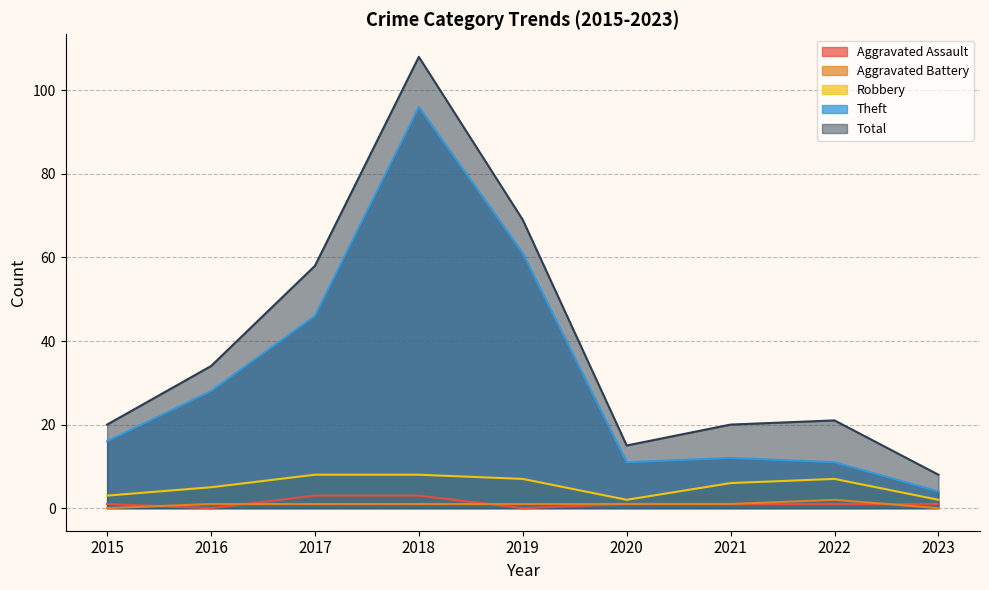

Which series changed the most between 2016 and 2018?

Total